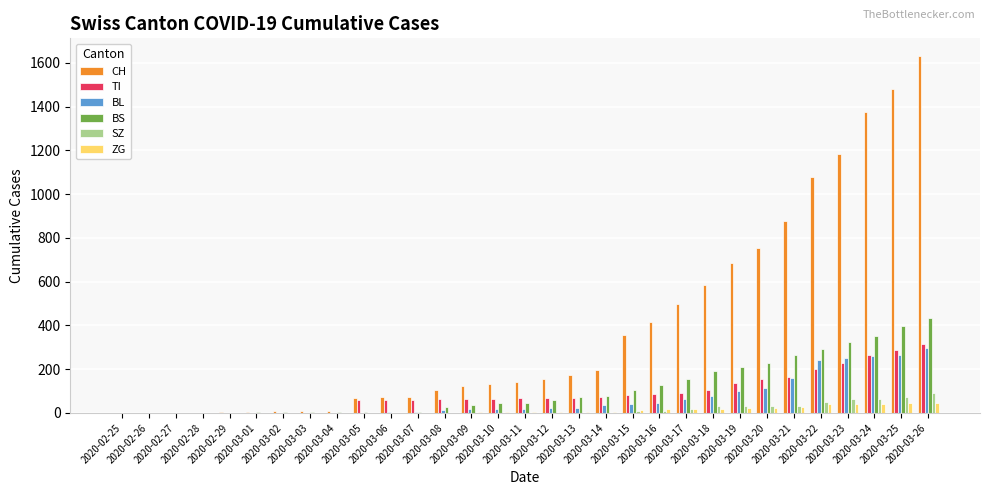

At which category does the chart reach its peak across all series?

2020-03-26